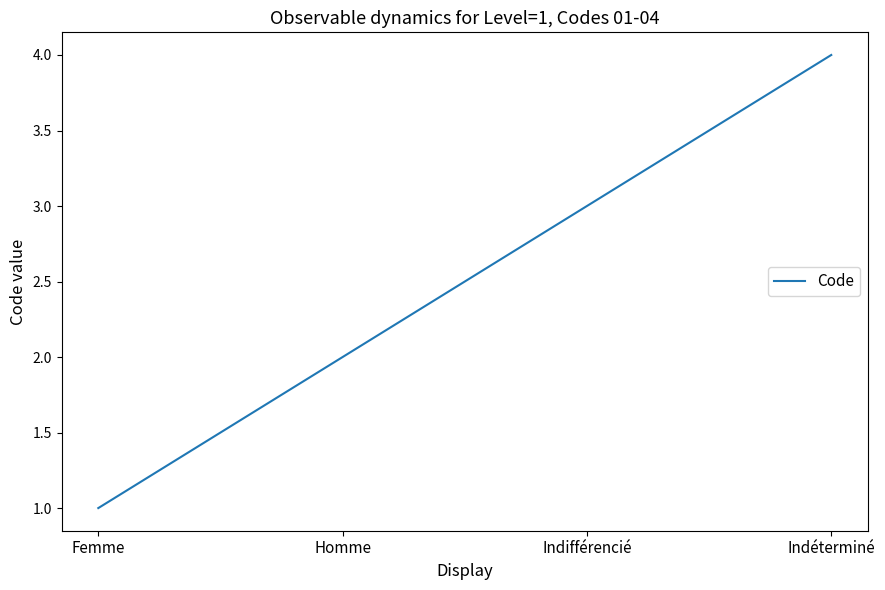

What is the sum of the values at Indifférencié and Indéterminé?

7